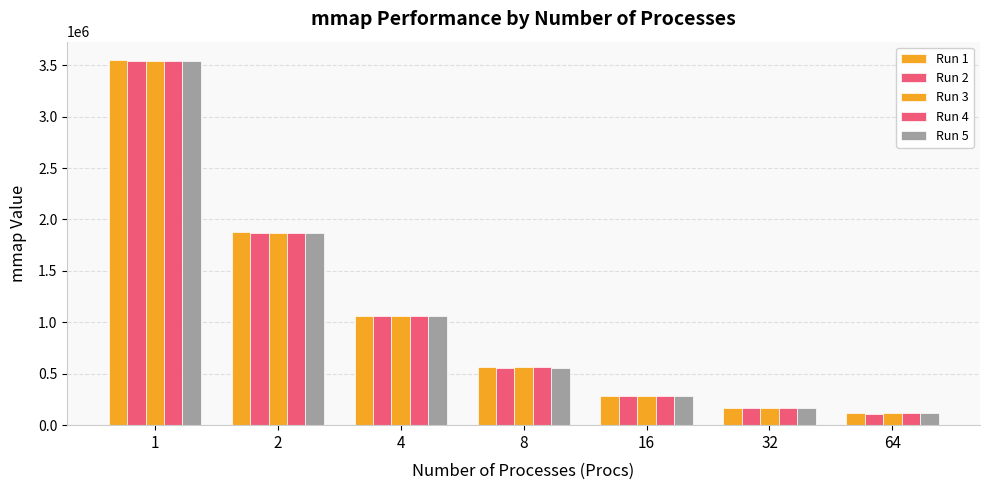

At which label is Run 2 closest to 1826554?

2